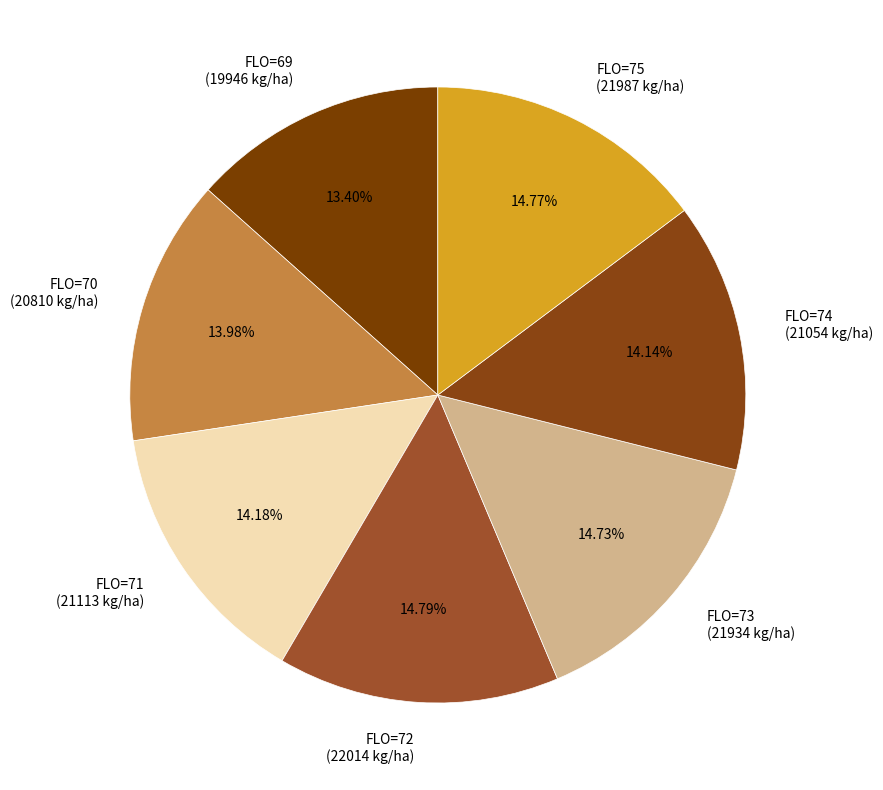

Which category has the smallest portion of the pie?

FLO=69 (19946 kg/ha)